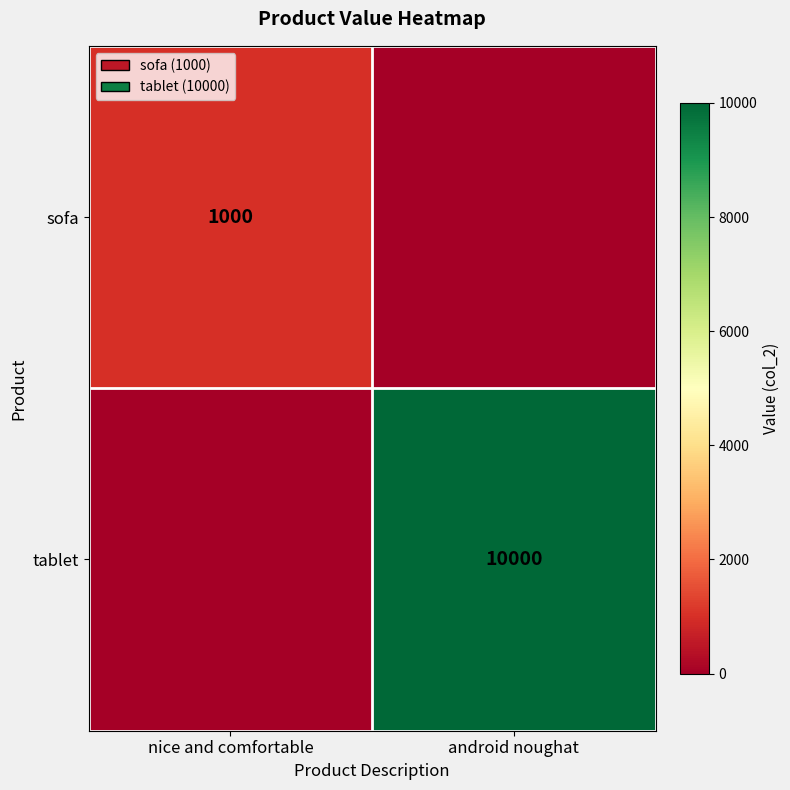

Is it true that tablet equals 10000 at android noughat?

True